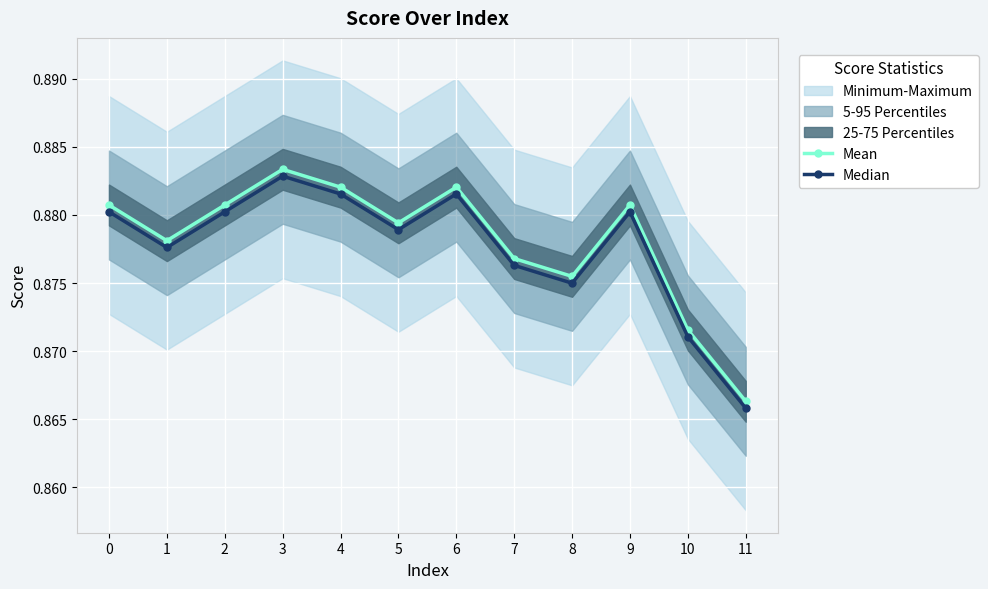

What is the total value across all series at 11?

1.7